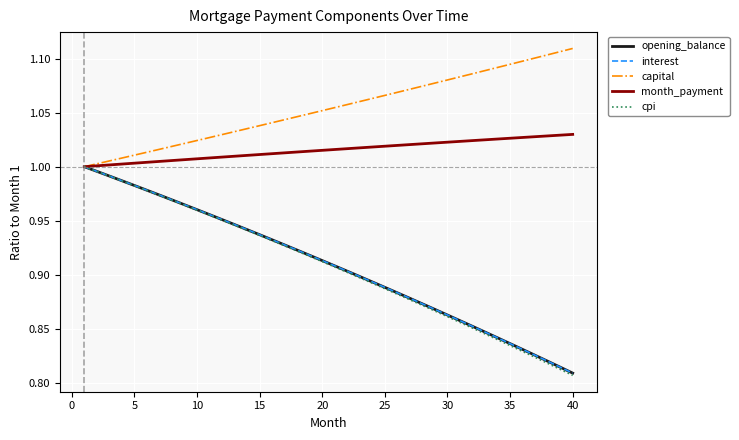

What are all the series names shown in the legend?

opening_balance, interest, capital, month_payment, cpi